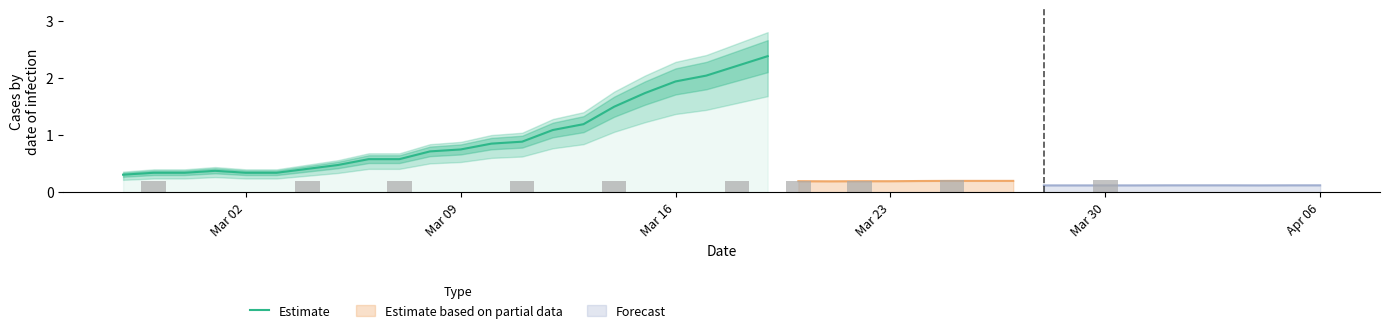

What is the maximum value for Estimate?

2.4